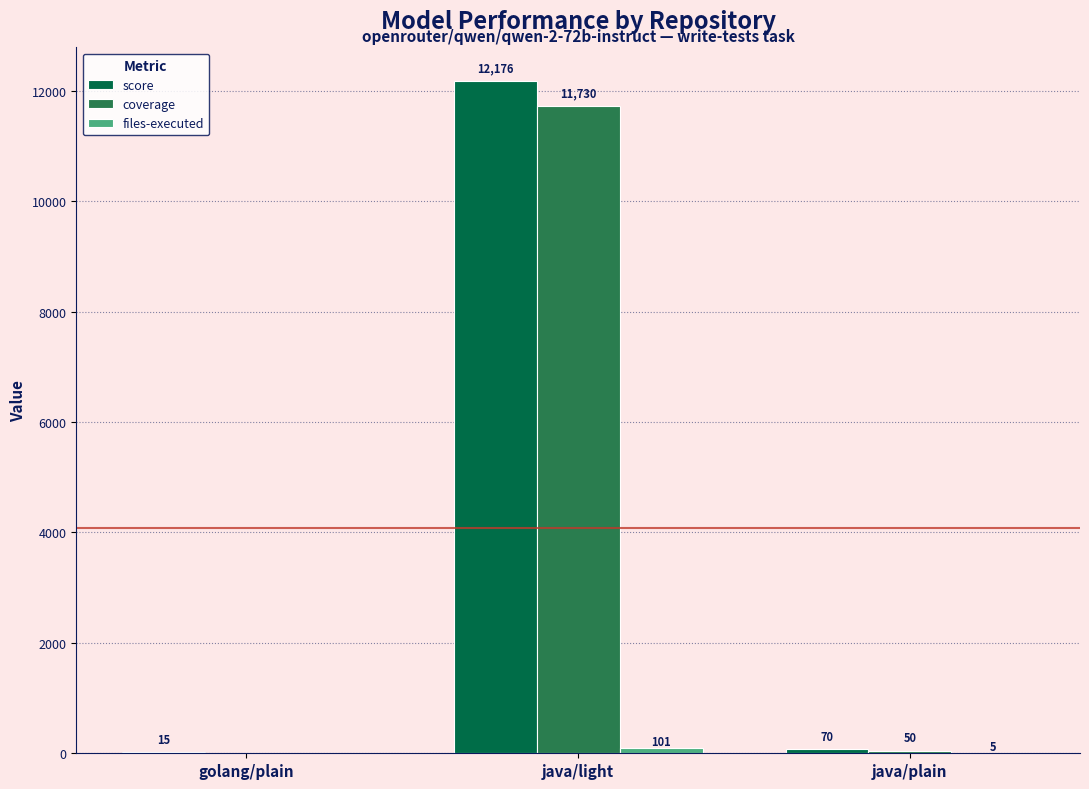

Is it true that coverage equals 7041 at golang/plain?

False